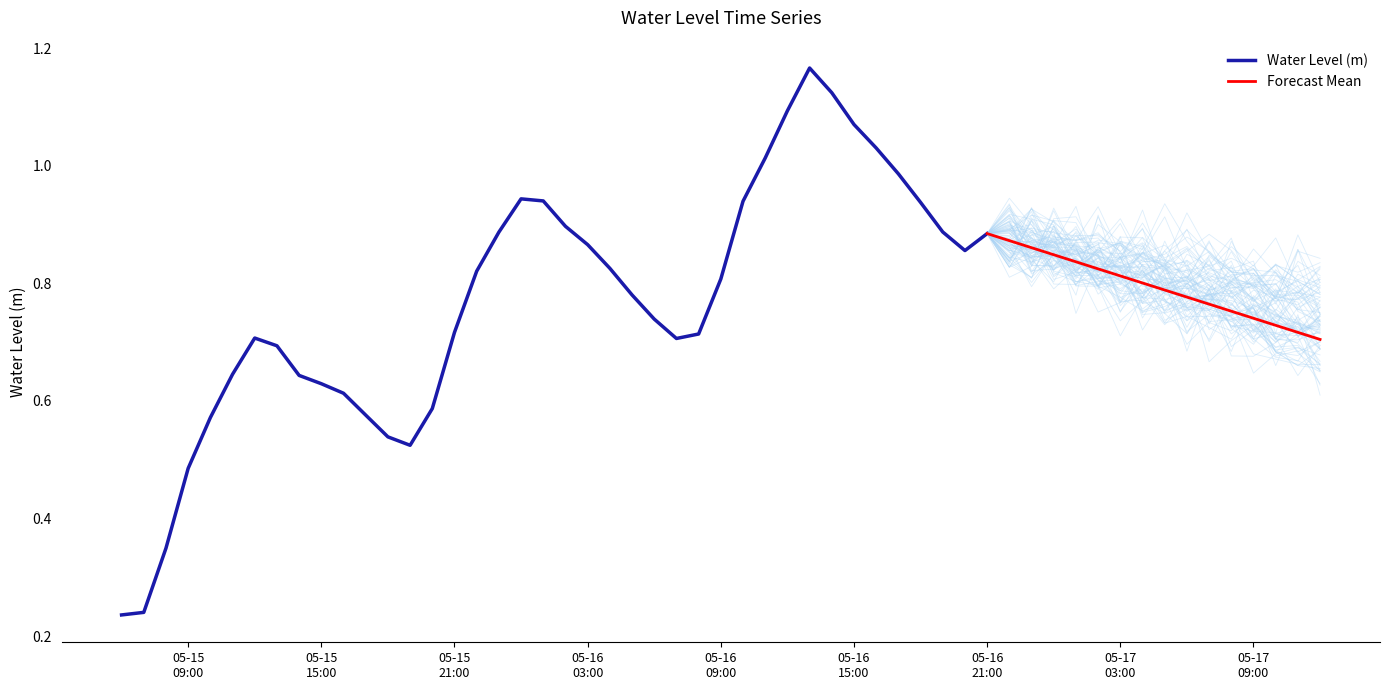

What is the label of the 9th point from the right?

2023-05-16 13:00:00